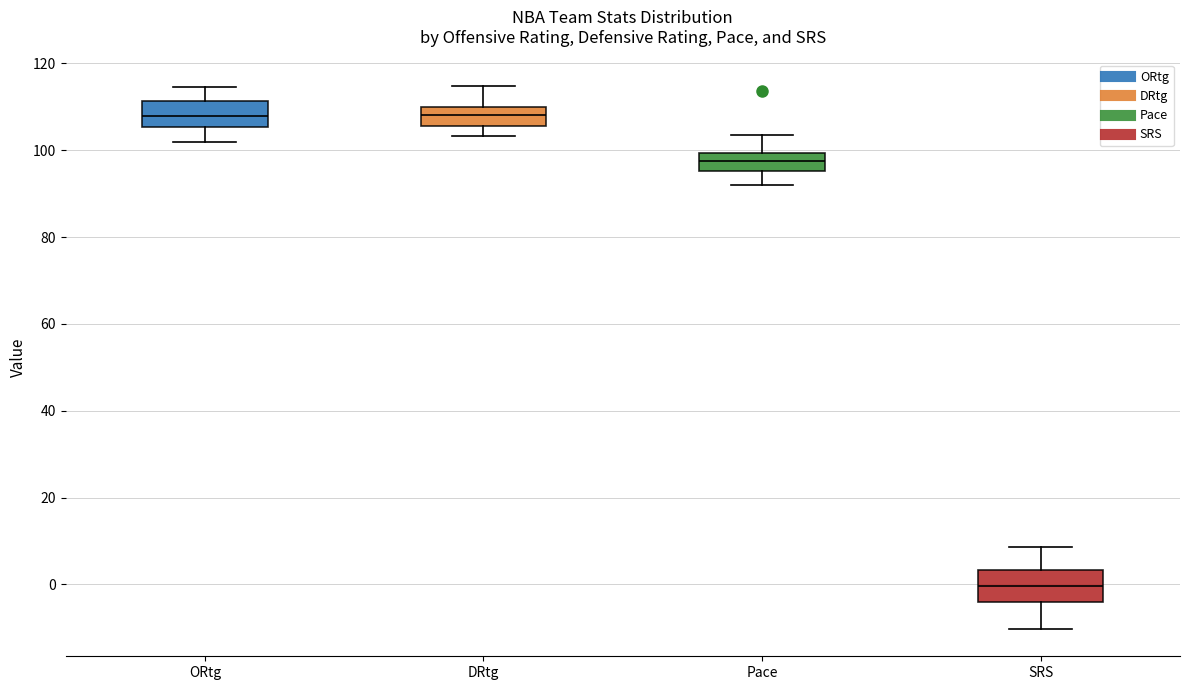

Reading left to right, transcribe this box plot: for each box, give where its median line is, the range the box spans, and where its two whiskers end, as read against the y-axis. The values are not printed on the chart, so give them approximately, as read against the axis.

ORtg: median 108, box 106 to 112, whiskers 102 to 114
DRtg: median 108, box 106 to 110, whiskers 104 to 114
Pace: median 98, box 96 to 100, whiskers 92 to 104
SRS: median 0, box -4 to 4, whiskers -10 to 8